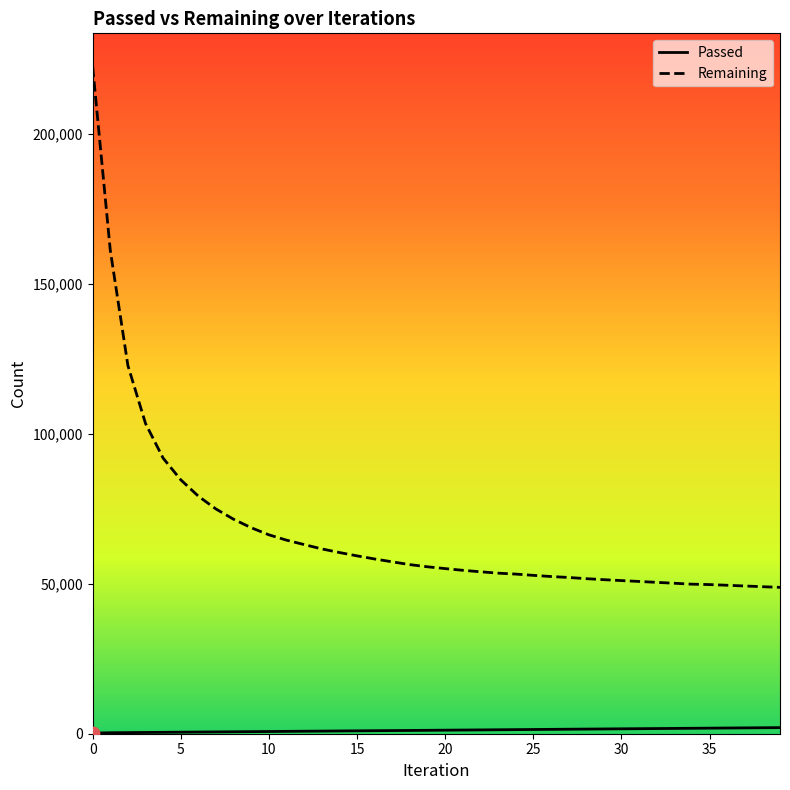

Which series has the widest spread of values?

Remaining